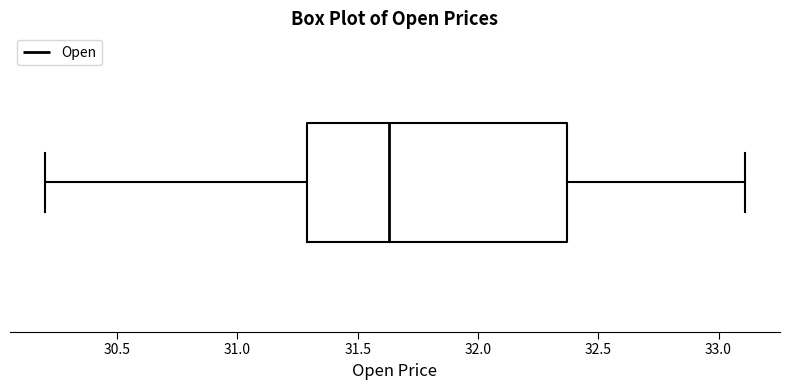

Where is the left edge of the box on the x-axis? The values are not printed on the chart, so give them approximately, as read against the axis.

31.30